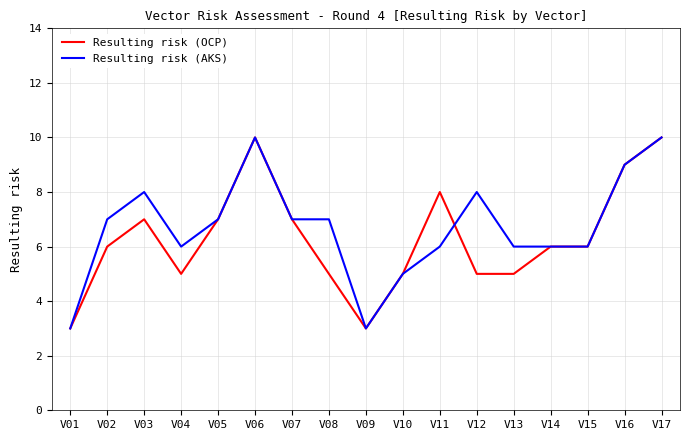

What is the minimum value shown in the chart?

3